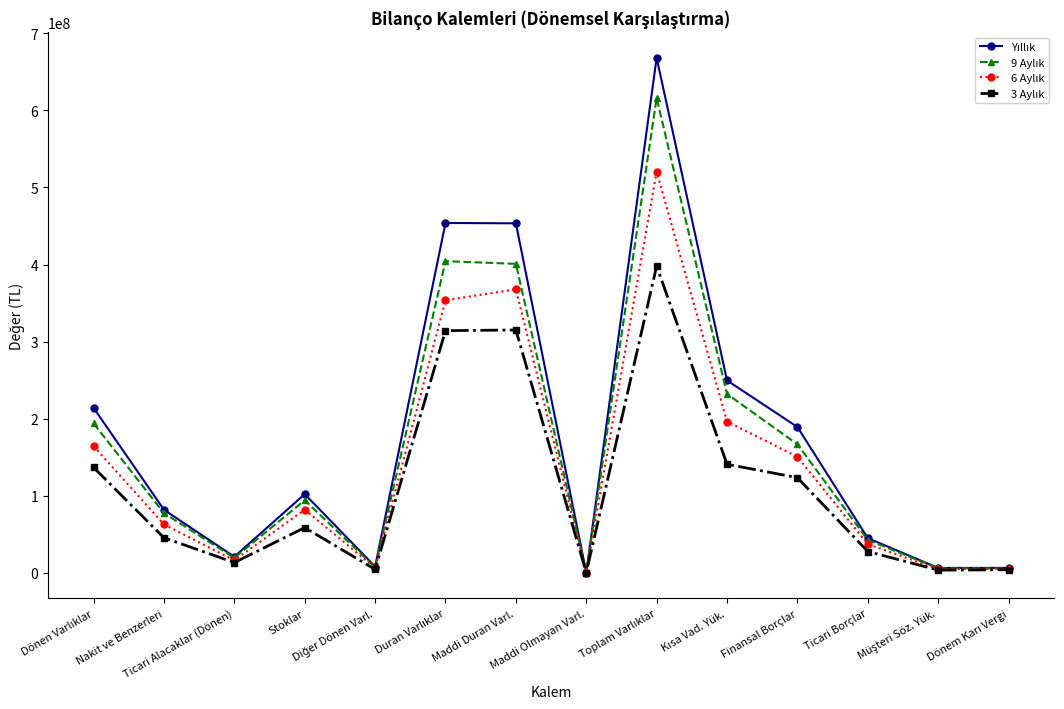

What is the maximum value shown in the chart?

667946861.0